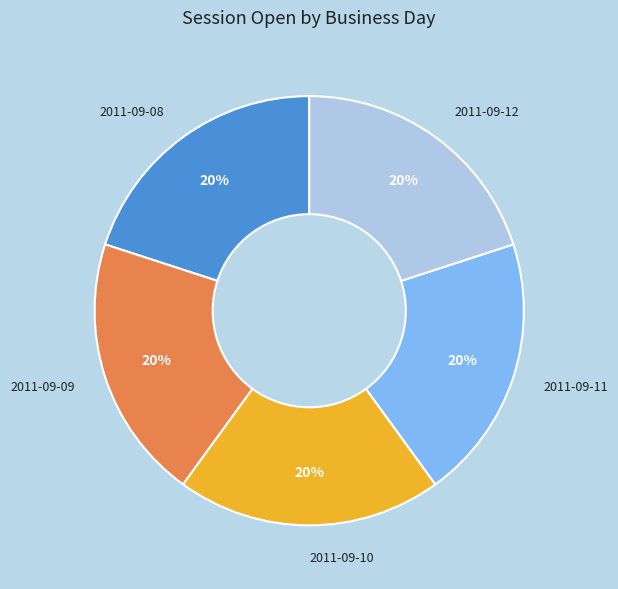

Does 2011-09-10 account for over 50% of the chart?

No